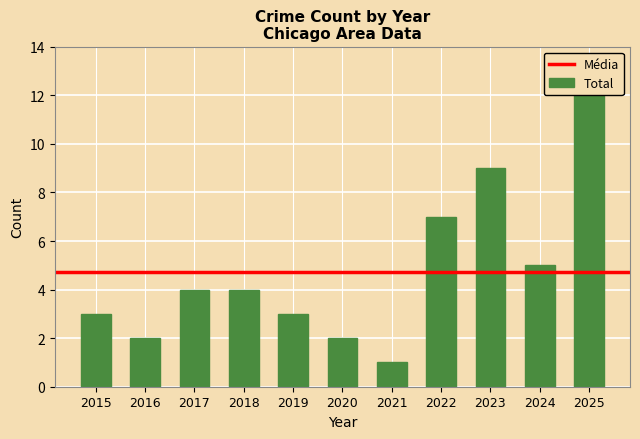

What is the average value?

5